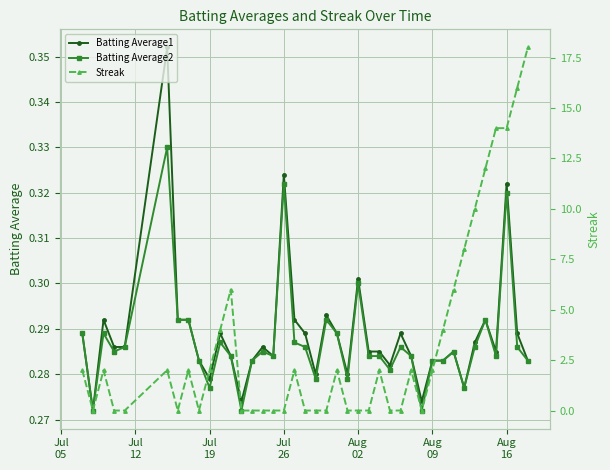

Which series ends up on top after the final intersection of Streak and Batting Average2?

Streak